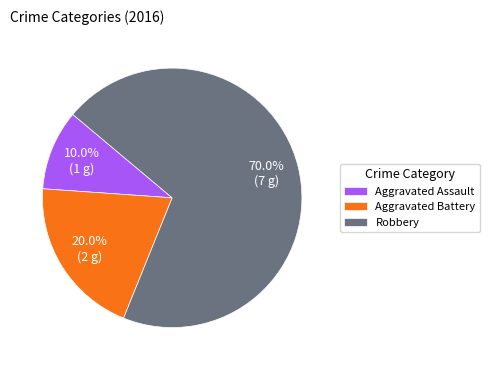

Which category has the biggest portion of the pie?

Robbery